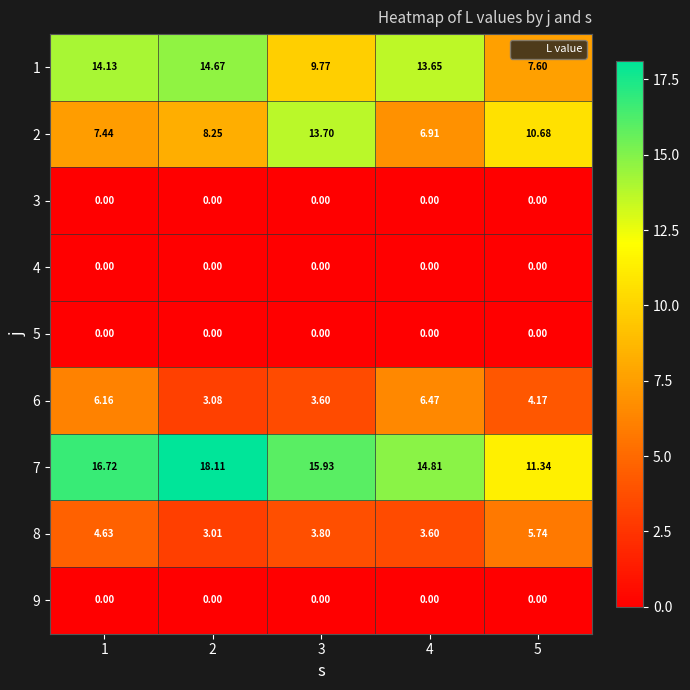

Is the value of 6 at 1 greater than the value of 9 at 5?

Yes